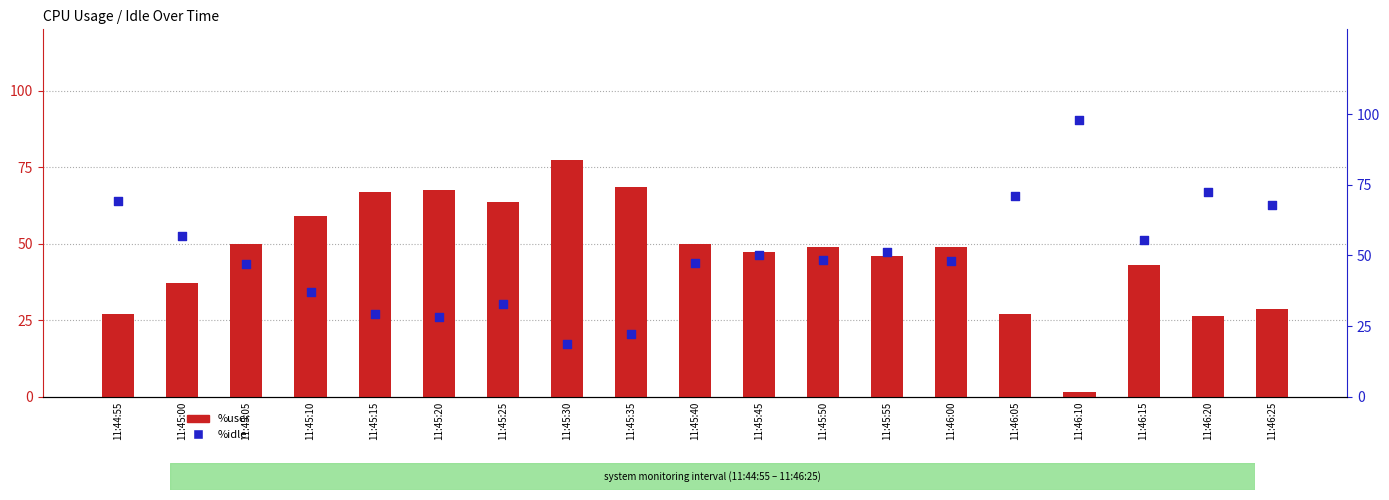

Is the value of %user at 11:45:30 greater than the value of %idle at 11:46:10?

No